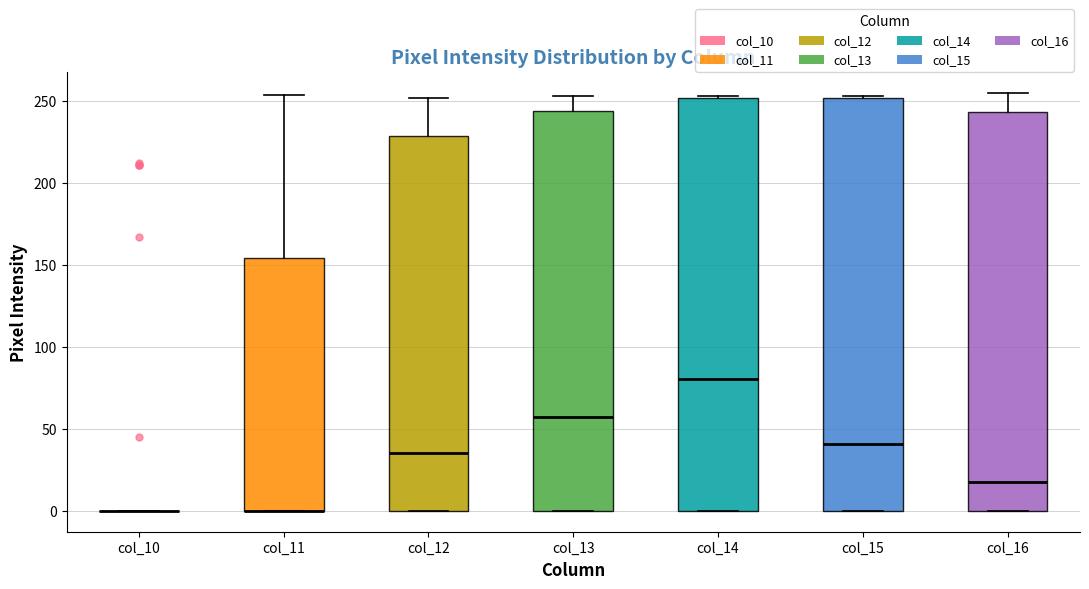

Reading left to right, transcribe this box plot: for each box, give where its median line is, the range the box spans, and where its two whiskers end, as read against the y-axis. The values are not printed on the chart, so give them approximately, as read against the axis.

col_10: box collapsed to a line at 0, whiskers 0 to 0
col_11: median 0 (drawn on the box's lower edge), box 0 to 155, whiskers 0 to 255
col_12: median 35, box 0 to 230, whiskers 0 to 250
col_13: median 55, box 0 to 245, whiskers 0 to 255
col_14: median 80, box 0 to 250, whiskers 0 to 255
col_15: median 40, box 0 to 250, whiskers 0 to 255
col_16: median 20, box 0 to 245, whiskers 0 to 255